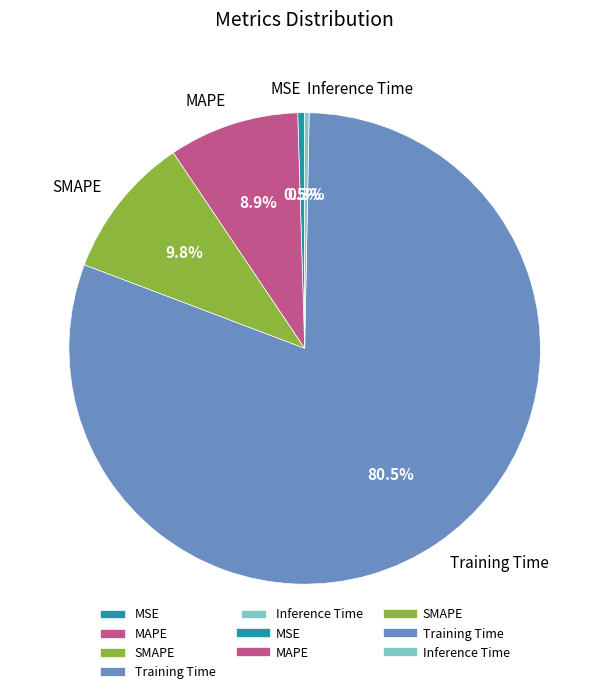

Does any single category account for the majority?

Yes